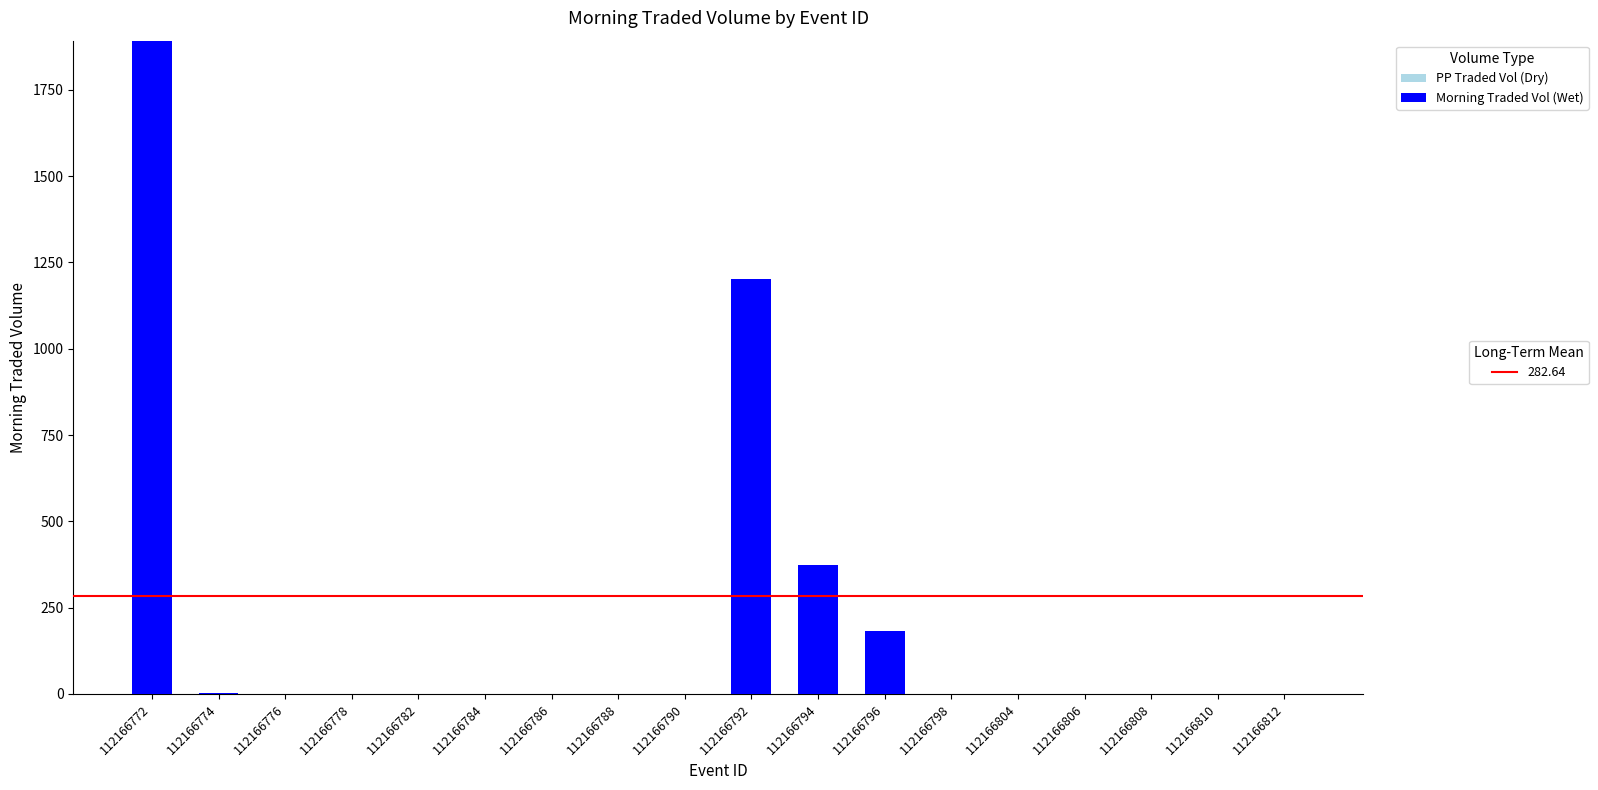

What is the difference between the values at 112166792 and 112166804?

1201.7